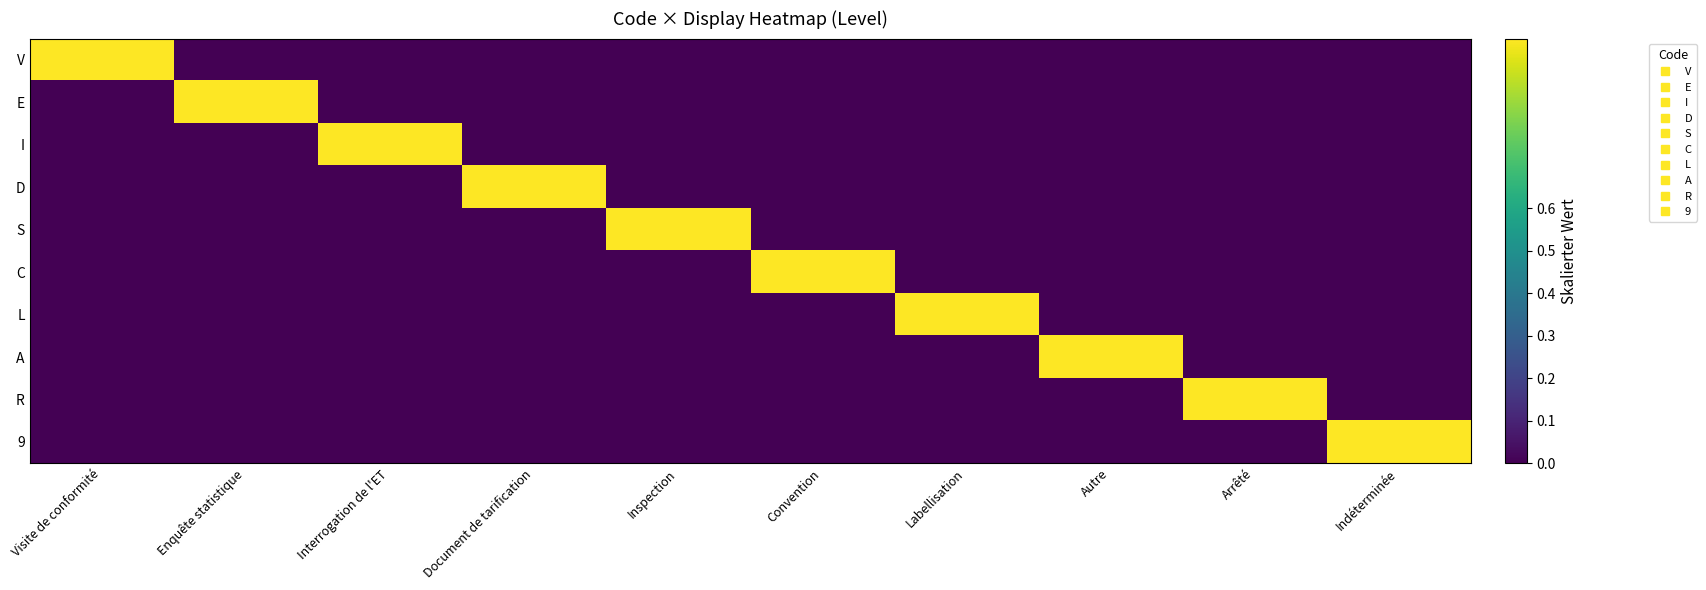

Reading right to left, extract all data points from this chart.

V: Indéterminée=0	Arrêté=0	Autre=0	Labellisation=0	Convention=0	Inspection=0	Document de tarification=0	Interrogation de l'ET=0	Enquête statistique=0	Visite de conformité=1
E: Indéterminée=0	Arrêté=0	Autre=0	Labellisation=0	Convention=0	Inspection=0	Document de tarification=0	Interrogation de l'ET=0	Enquête statistique=1	Visite de conformité=0
I: Indéterminée=0	Arrêté=0	Autre=0	Labellisation=0	Convention=0	Inspection=0	Document de tarification=0	Interrogation de l'ET=1	Enquête statistique=0	Visite de conformité=0
D: Indéterminée=0	Arrêté=0	Autre=0	Labellisation=0	Convention=0	Inspection=0	Document de tarification=1	Interrogation de l'ET=0	Enquête statistique=0	Visite de conformité=0
S: Indéterminée=0	Arrêté=0	Autre=0	Labellisation=0	Convention=0	Inspection=1	Document de tarification=0	Interrogation de l'ET=0	Enquête statistique=0	Visite de conformité=0
C: Indéterminée=0	Arrêté=0	Autre=0	Labellisation=0	Convention=1	Inspection=0	Document de tarification=0	Interrogation de l'ET=0	Enquête statistique=0	Visite de conformité=0
L: Indéterminée=0	Arrêté=0	Autre=0	Labellisation=1	Convention=0	Inspection=0	Document de tarification=0	Interrogation de l'ET=0	Enquête statistique=0	Visite de conformité=0
A: Indéterminée=0	Arrêté=0	Autre=1	Labellisation=0	Convention=0	Inspection=0	Document de tarification=0	Interrogation de l'ET=0	Enquête statistique=0	Visite de conformité=0
R: Indéterminée=0	Arrêté=1	Autre=0	Labellisation=0	Convention=0	Inspection=0	Document de tarification=0	Interrogation de l'ET=0	Enquête statistique=0	Visite de conformité=0
9: Indéterminée=1	Arrêté=0	Autre=0	Labellisation=0	Convention=0	Inspection=0	Document de tarification=0	Interrogation de l'ET=0	Enquête statistique=0	Visite de conformité=0